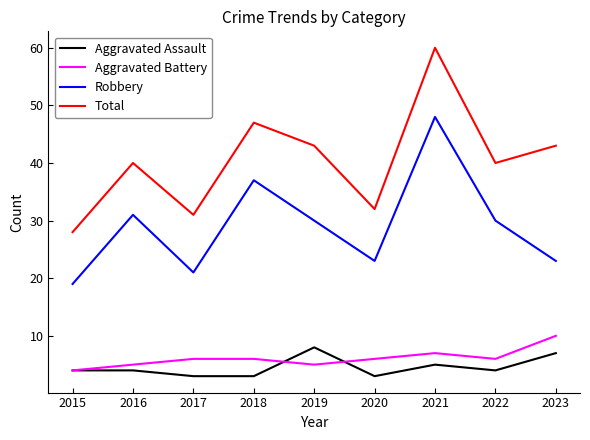

Reading left to right, extract all data points from this chart.

Aggravated Assault: 2015=4	2016=4	2017=3	2018=3	2019=8	2020=3	2021=5	2022=4	2023=7
Aggravated Battery: 2015=4	2016=5	2017=6	2018=6	2019=5	2020=6	2021=7	2022=6	2023=10
Robbery: 2015=19	2016=31	2017=21	2018=37	2019=30	2020=23	2021=48	2022=30	2023=23
Total: 2015=28	2016=40	2017=31	2018=47	2019=43	2020=32	2021=60	2022=40	2023=43